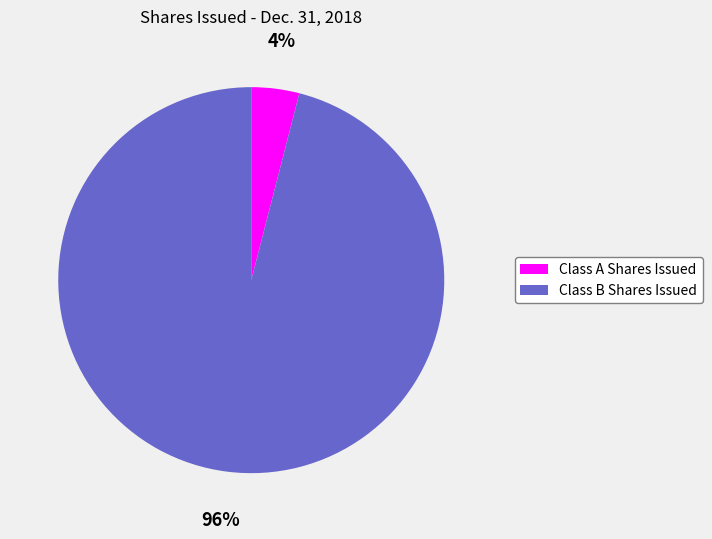

Do Class A Shares Issued and Class B Shares Issued together represent more than half of the pie?

Yes